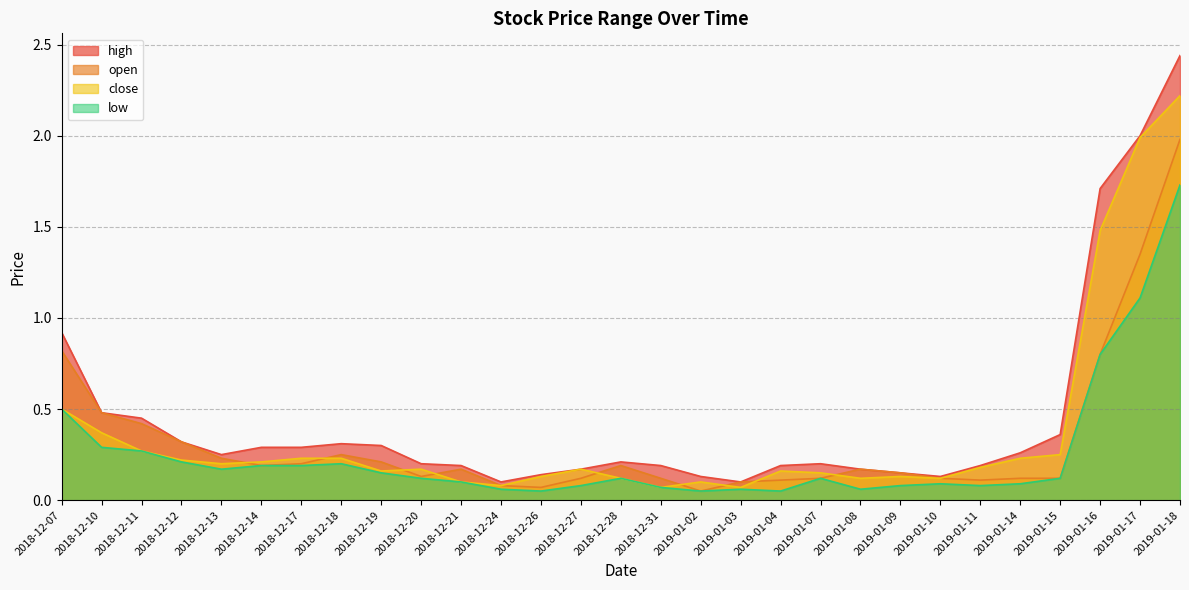

True or false: low and close cross at least once.

False